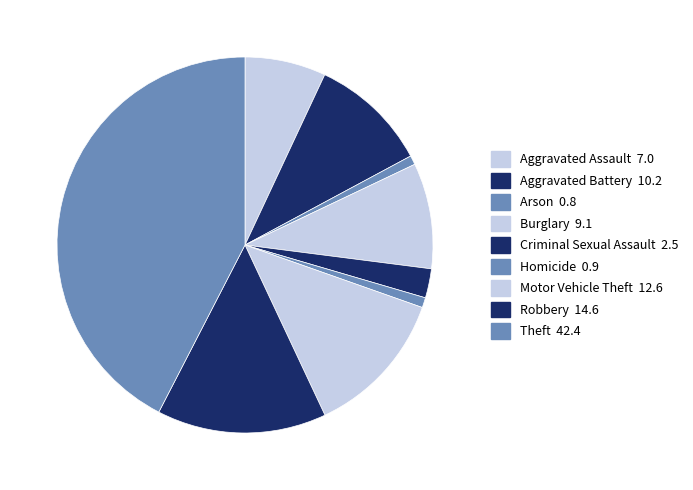

How many slices are in this pie chart?

9